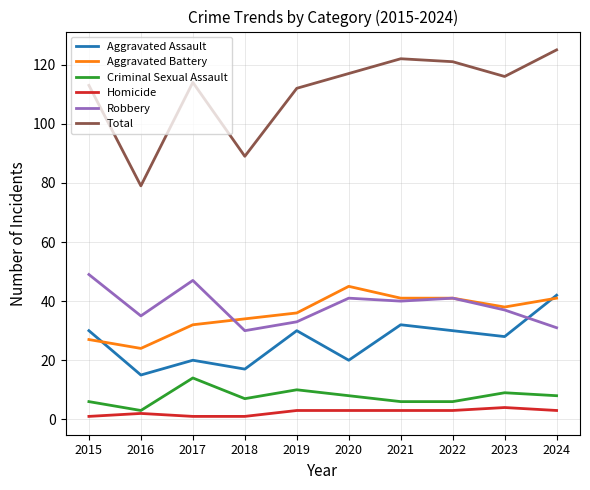

Which series has the widest spread of values?

Total